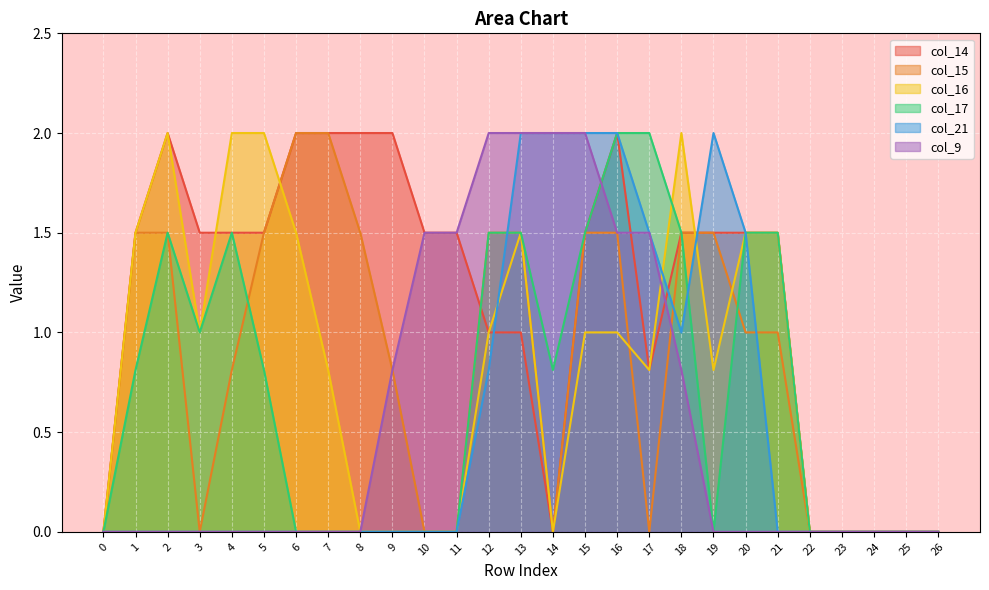

What is the difference between the highest and lowest values at 5?

2.0